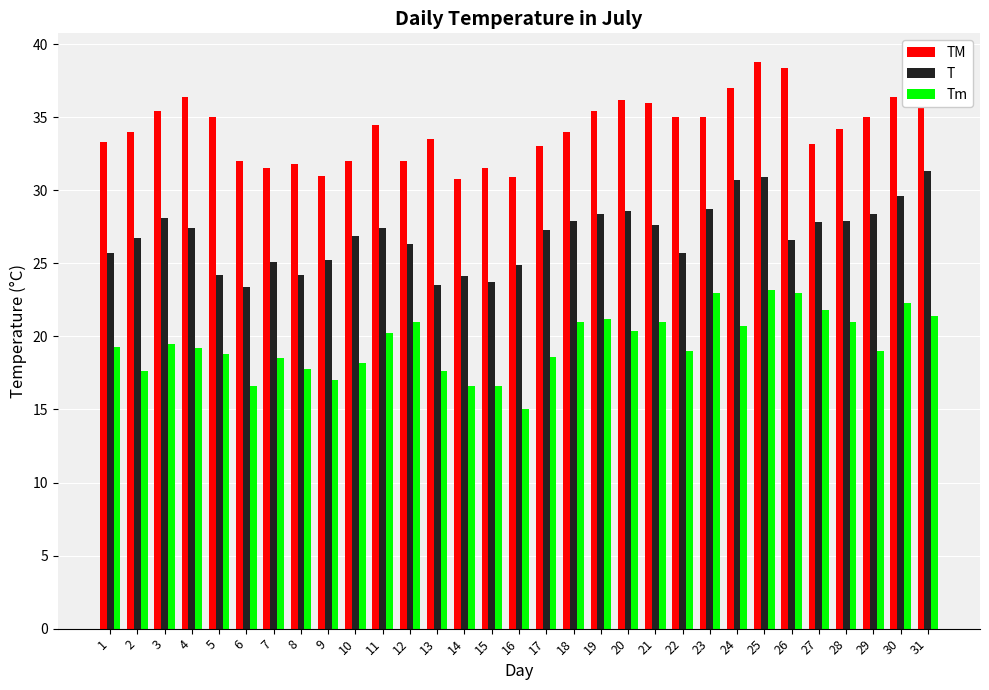

What is the sum of all Tm values?

606.1